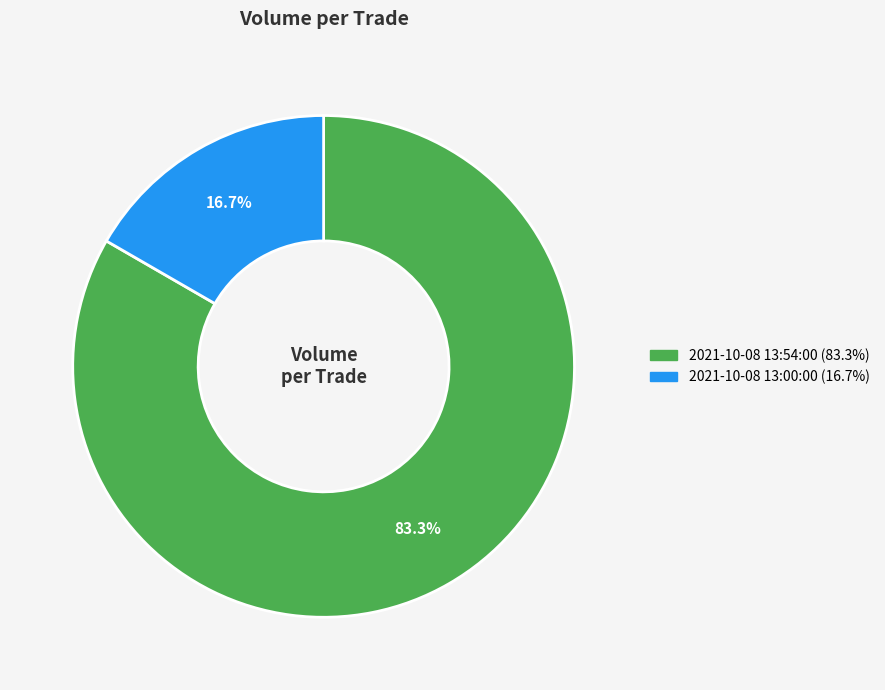

Is there any slice that represents more than half of the pie?

Yes